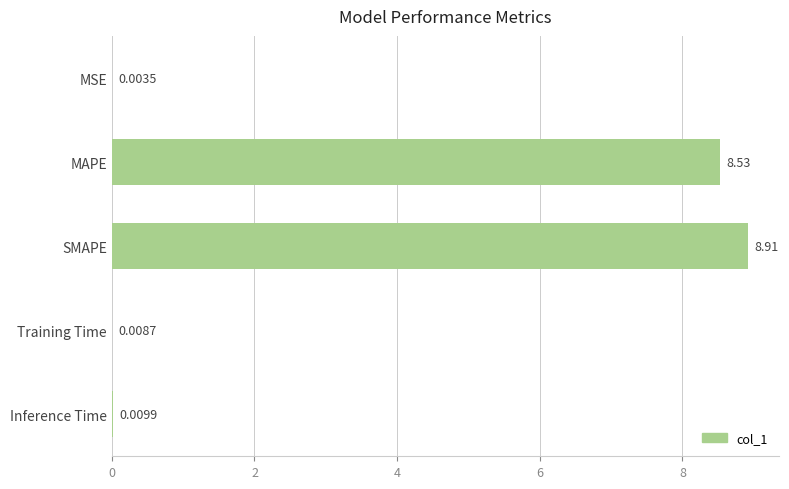

What is the sum of the values at MAPE and MSE?

8.5